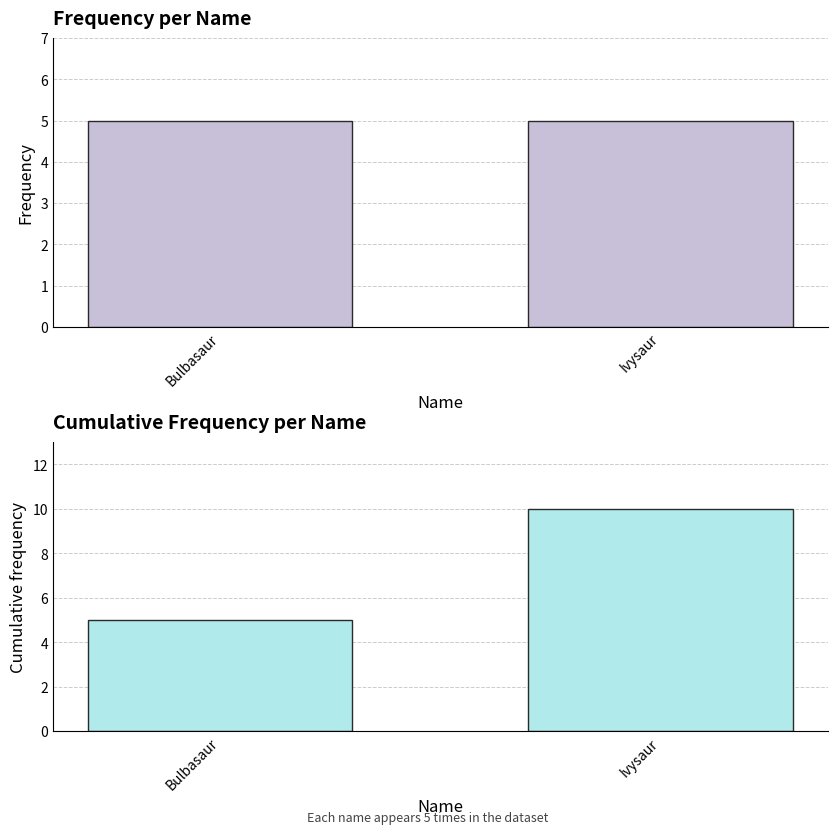

What is the smallest value displayed?

5